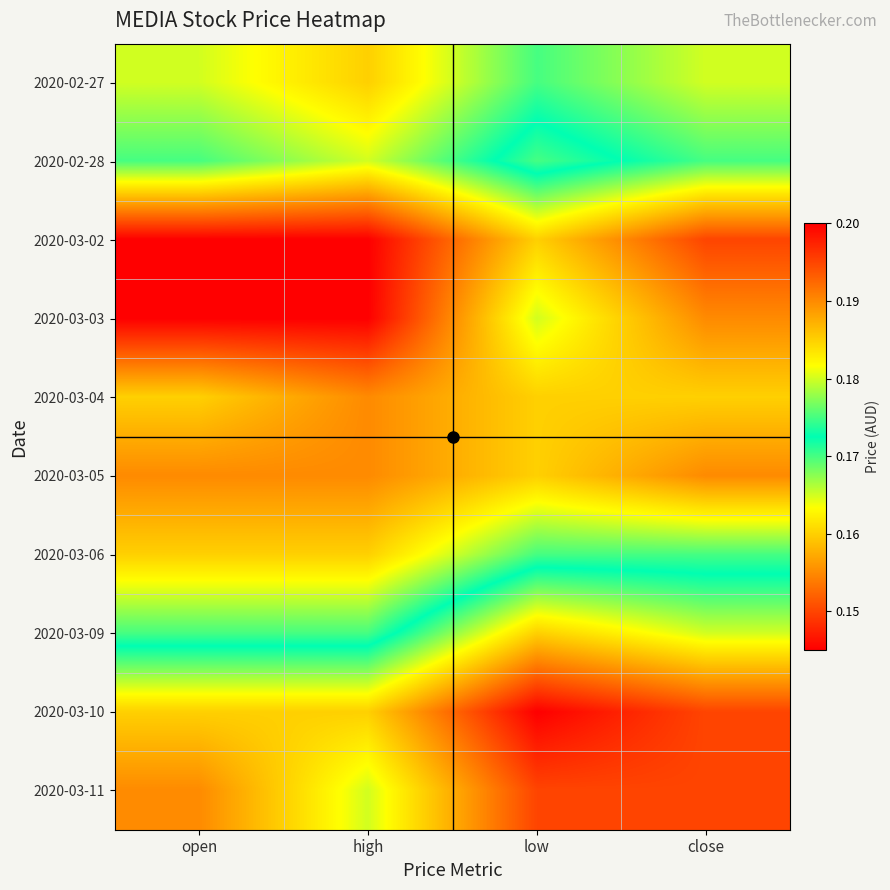

Reading left to right, extract all data points from this chart.

2020-02-27: open=0.2	high=0.2	low=0.2	close=0.2
2020-02-28: open=0.2	high=0.2	low=0.2	close=0.2
2020-03-02: open=0.2	high=0.2	low=0.2	close=0.2
2020-03-03: open=0.2	high=0.2	low=0.2	close=0.2
2020-03-04: open=0.2	high=0.2	low=0.2	close=0.2
2020-03-05: open=0.2	high=0.2	low=0.2	close=0.2
2020-03-06: open=0.2	high=0.2	low=0.2	close=0.2
2020-03-09: open=0.2	high=0.2	low=0.2	close=0.2
2020-03-10: open=0.2	high=0.2	low=0.1	close=0.1
2020-03-11: open=0.2	high=0.2	low=0.1	close=0.1